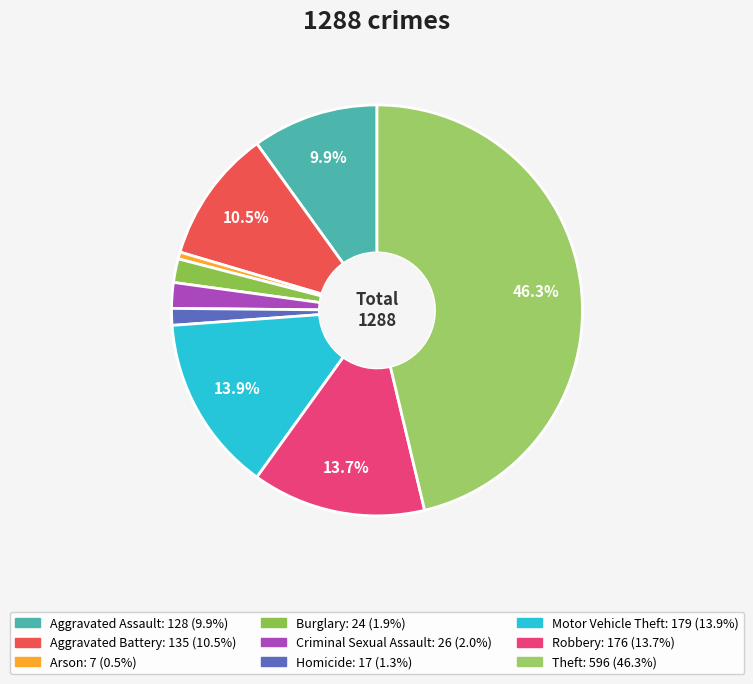

What is the change in value from Robbery to Theft?

+420